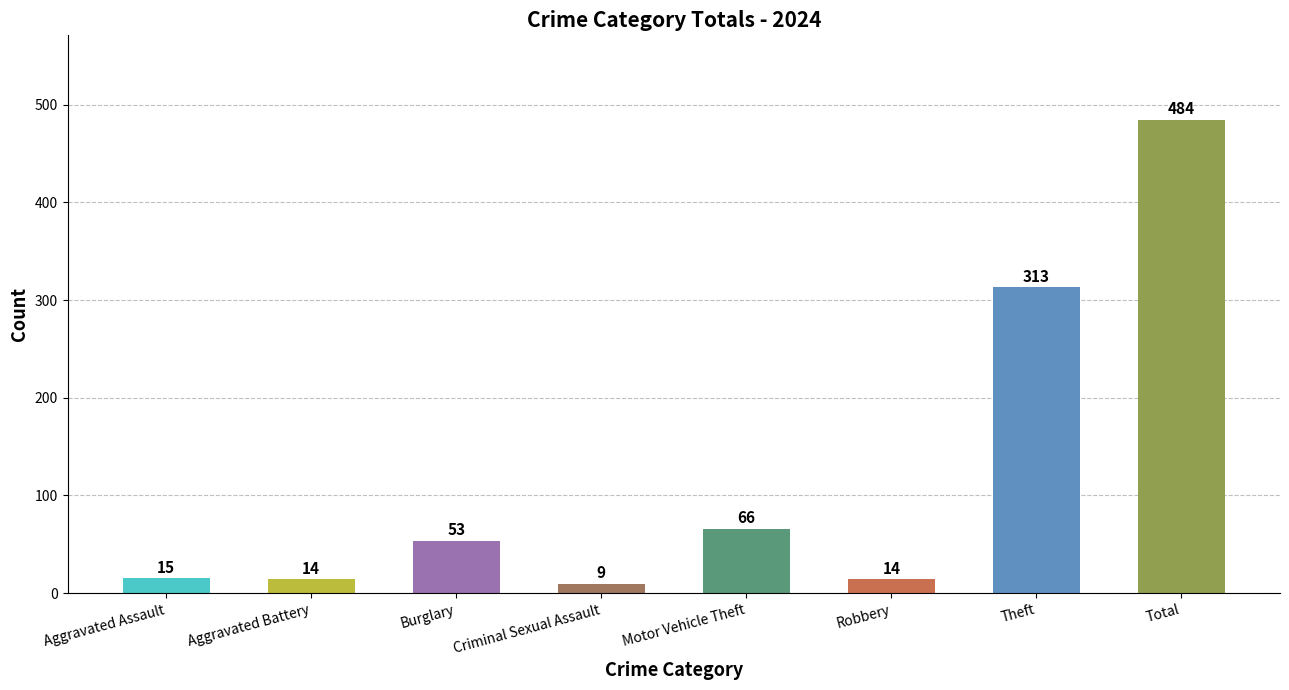

Approximately how many times larger is the value at Criminal Sexual Assault compared to Aggravated Assault?

0.6